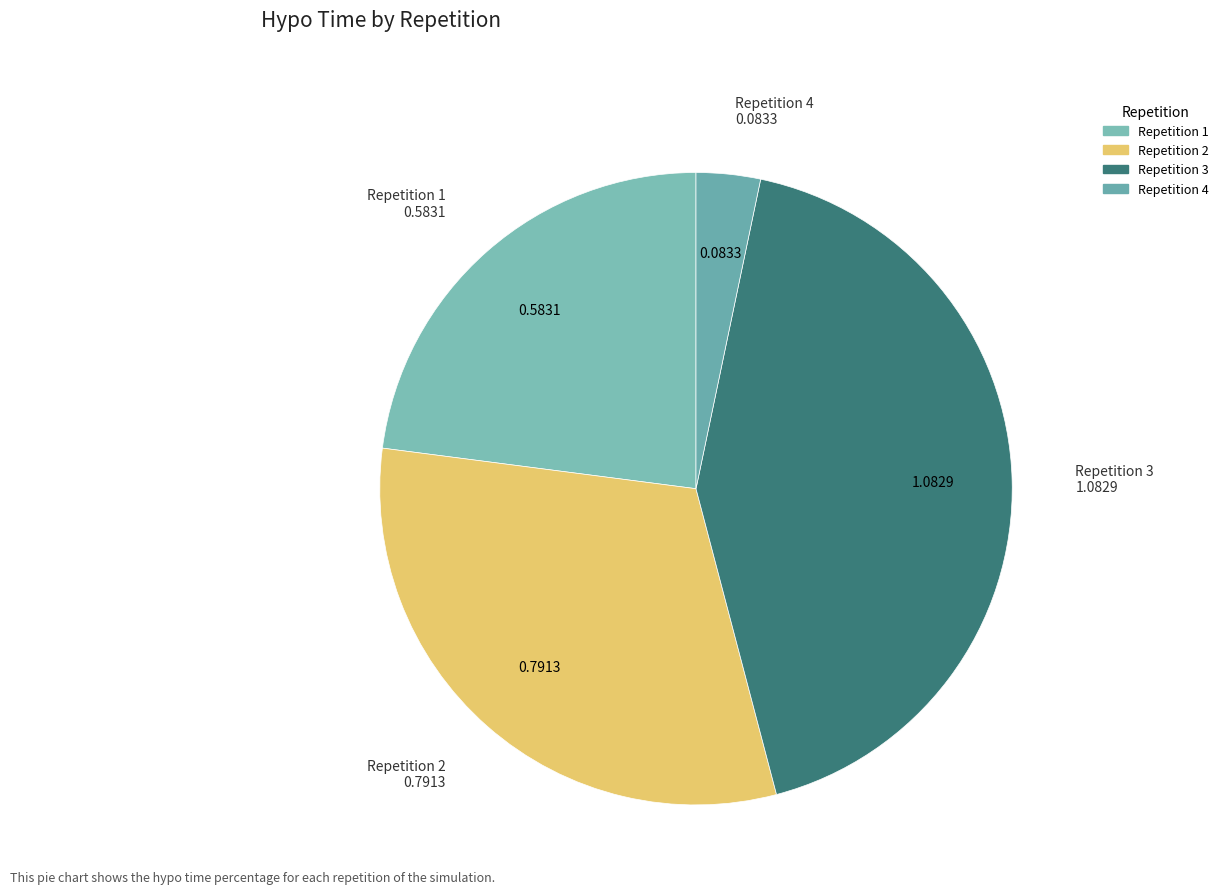

Does Repetition 1 represent more than half of the total?

No